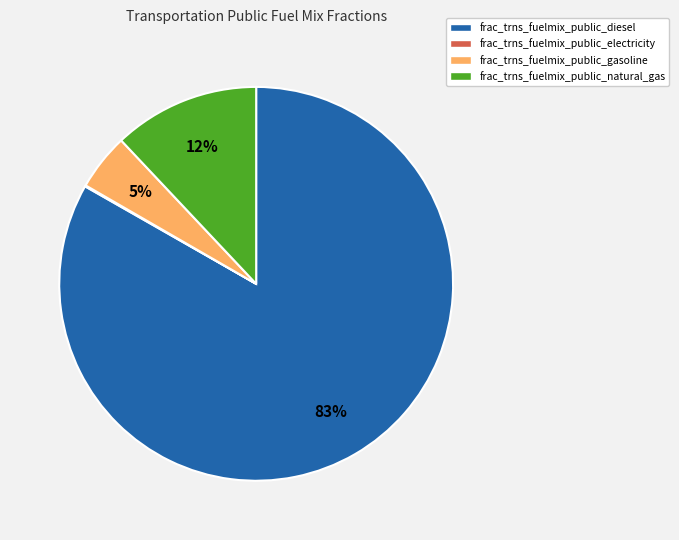

Combined, do frac_trns_fuelmix_public_gasoline and frac_trns_fuelmix_public_natural_gas account for over 50%?

No